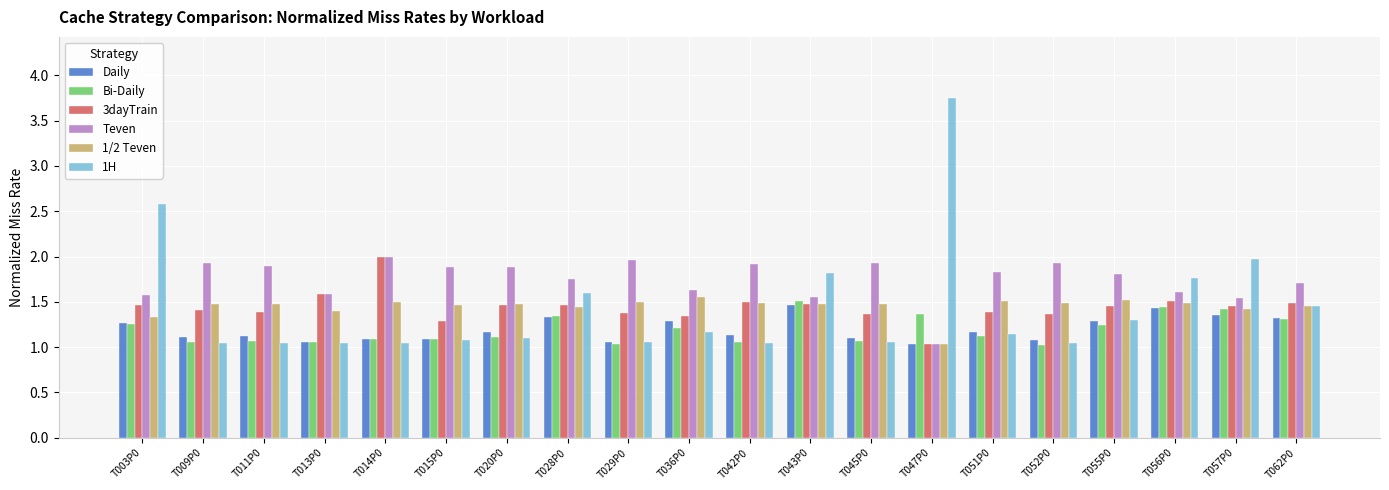

What is the sum of all Bi-Daily values?

23.9